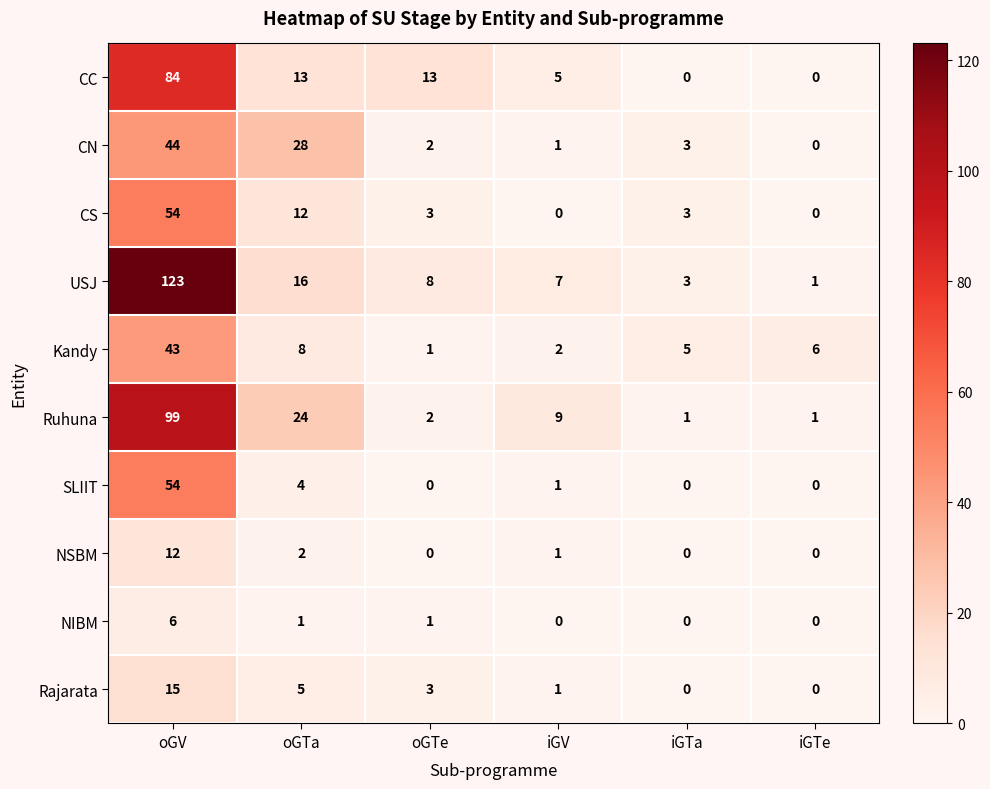

Between oGTe and iGTe, which series saw the biggest shift?

CC